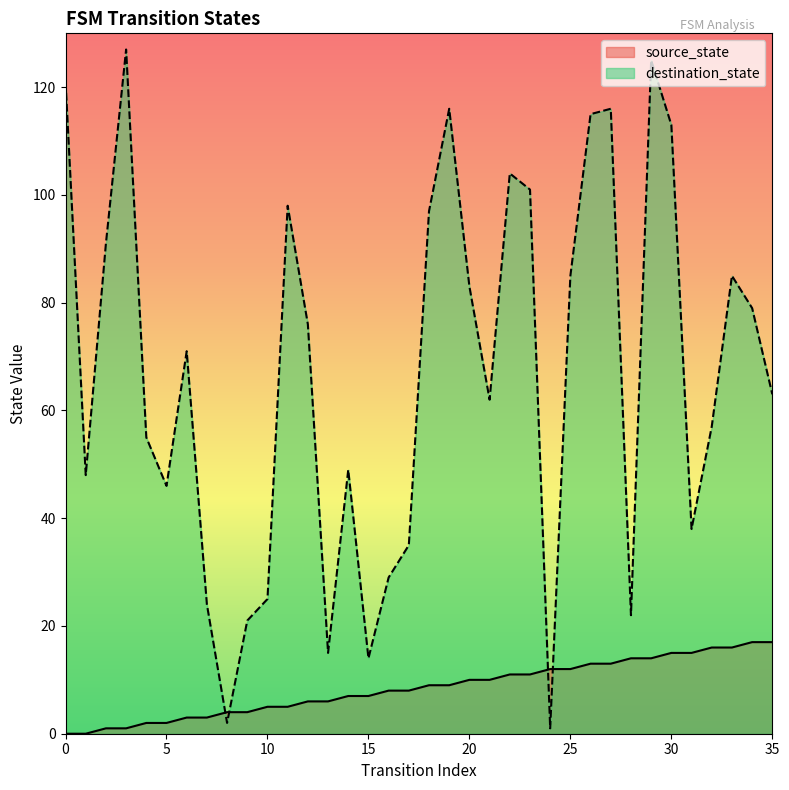

Rank the series by their average value, from lowest to highest.

source_state, destination_state